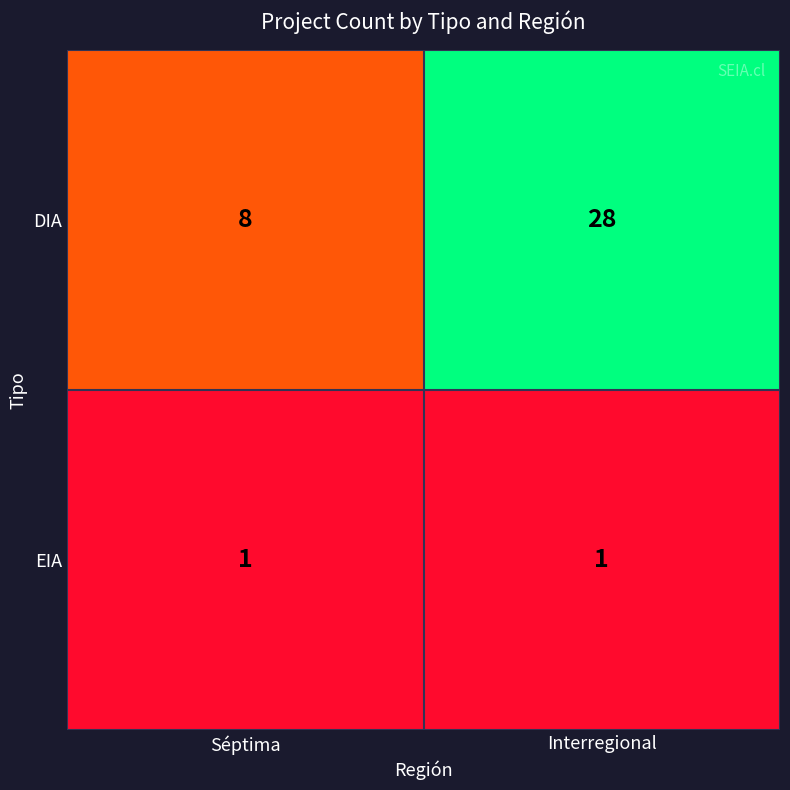

What is the difference between the maximum and minimum values in the DIA series?

20